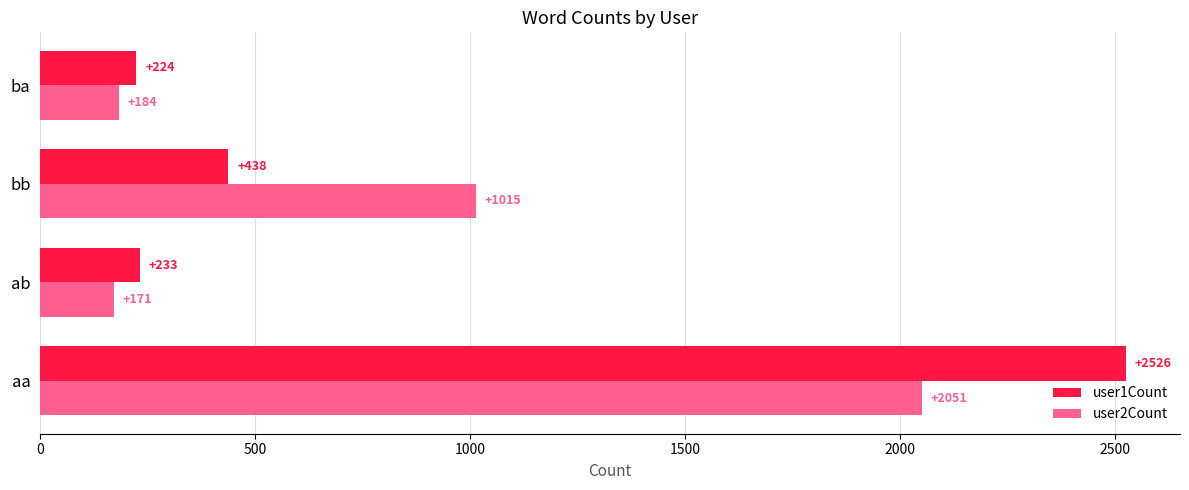

Between aa and bb, which series saw the biggest shift?

user1Count